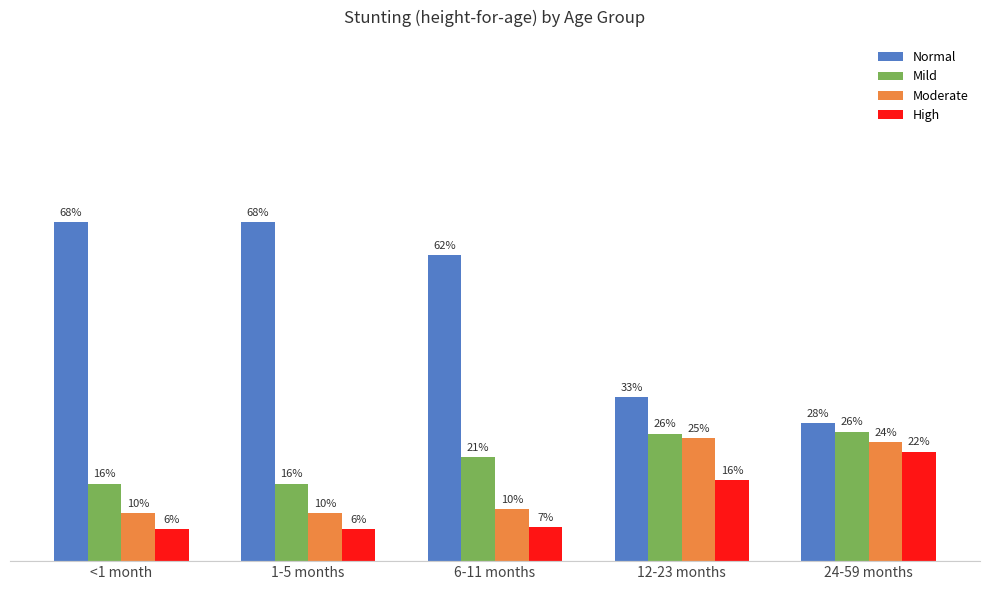

At which category is the sum across all series the highest?

<1 month